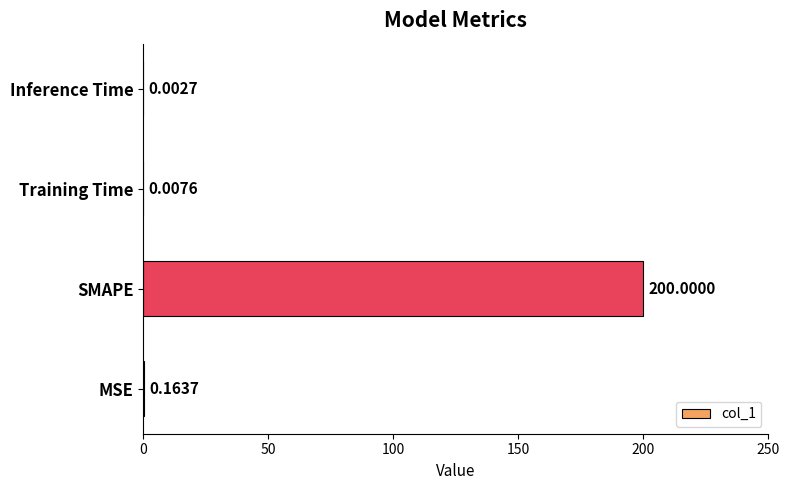

Between Training Time and MSE, which is larger?

MSE